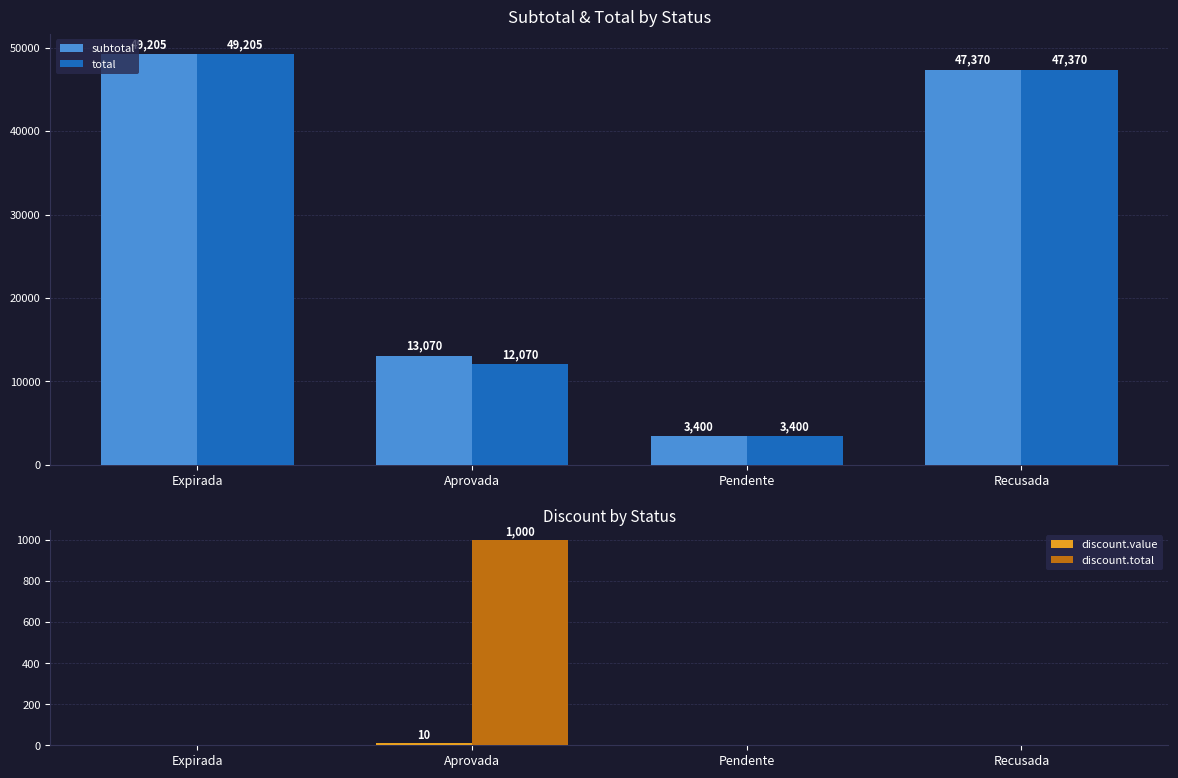

What is the average value of the subtotal series?

28261.3